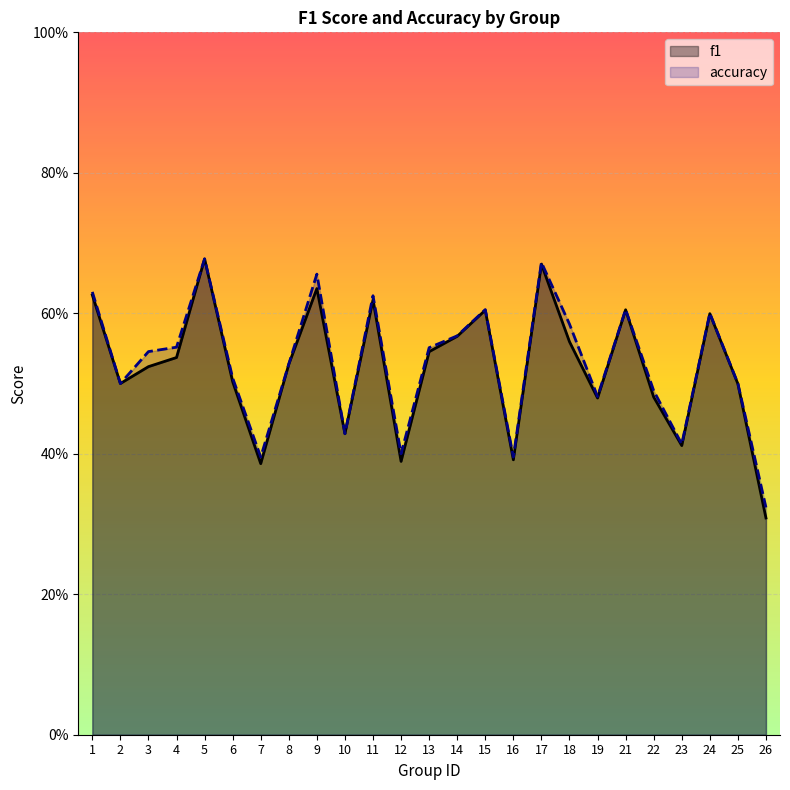

What are all the series names shown in the legend?

f1, accuracy